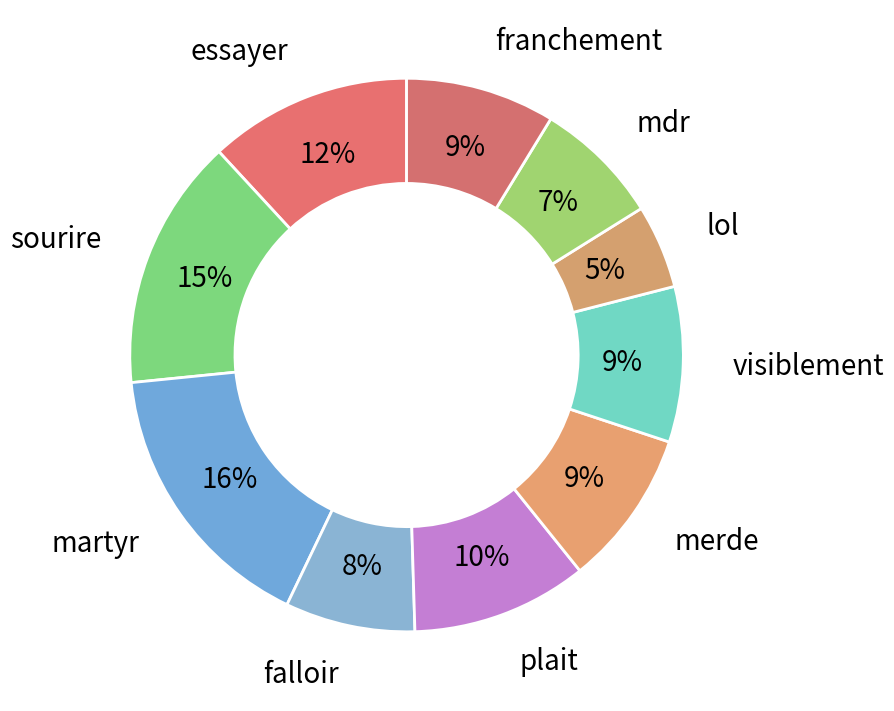

How many slices are in this pie chart?

10